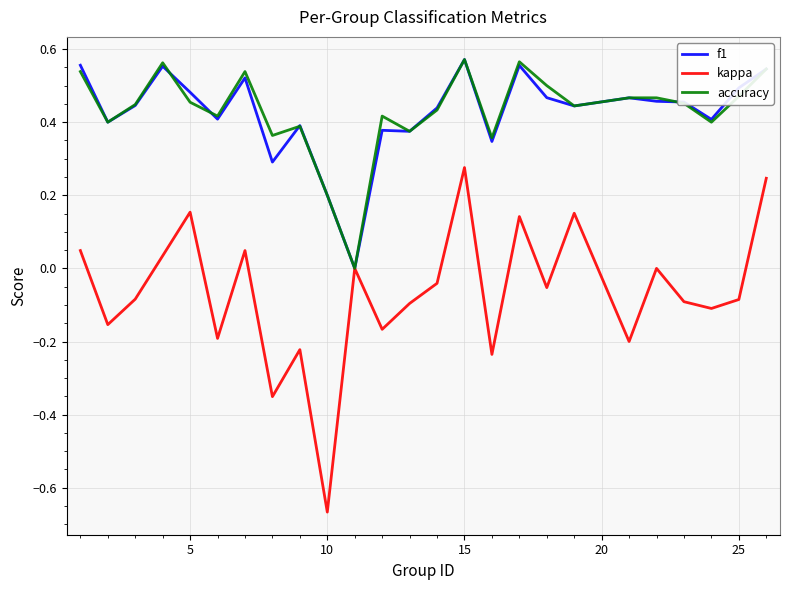

Which series has the widest spread of values?

kappa